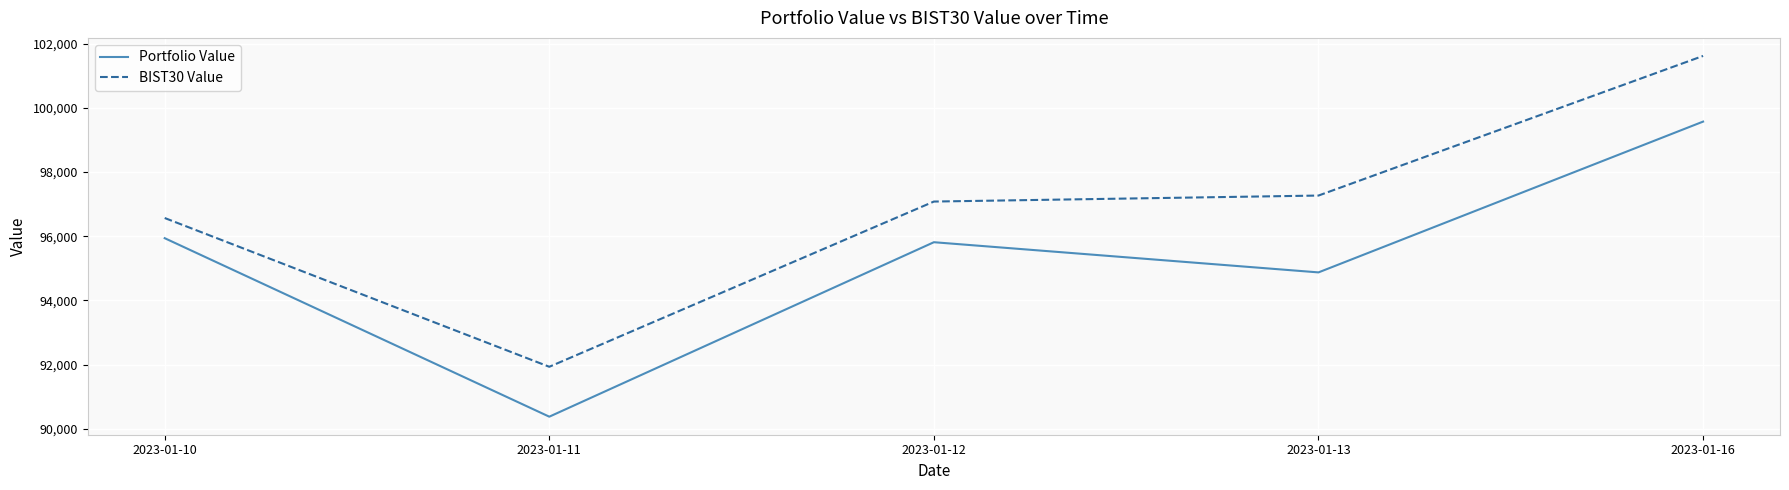

Does the chart display data point markers on the line(s)?

No